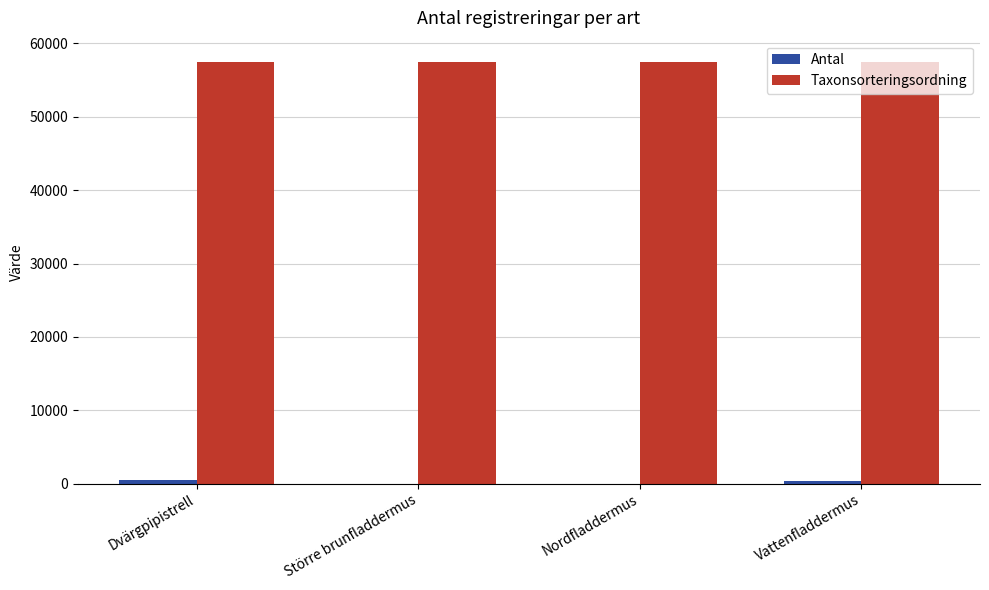

Is it true that Taxonsorteringsordning equals 27167 at Vattenfladdermus?

False